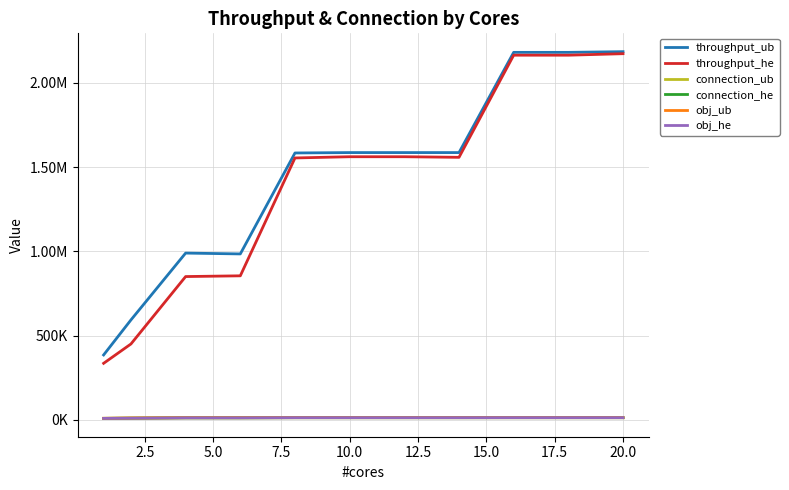

At how many categories does at least one series exceed 1891030?

3